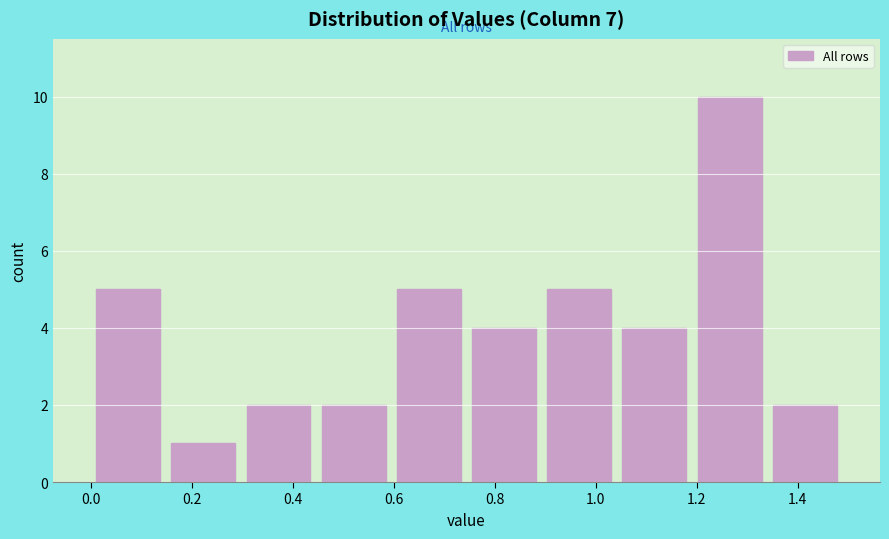

Reading left to right, transcribe this chart: for each bar, give the range it covers on the x-axis and its height. Neither the bar edges nor the heights are printed on the chart, so give them approximately, as read against the axes.

0.00 to 0.14: 5
0.14 to 0.30: 1
0.30 to 0.44: 2
0.44 to 0.60: 2
0.60 to 0.74: 5
0.74 to 0.90: 4
0.90 to 1.04: 5
1.04 to 1.20: 4
1.20 to 1.34: 10
1.34 to 1.48: 2